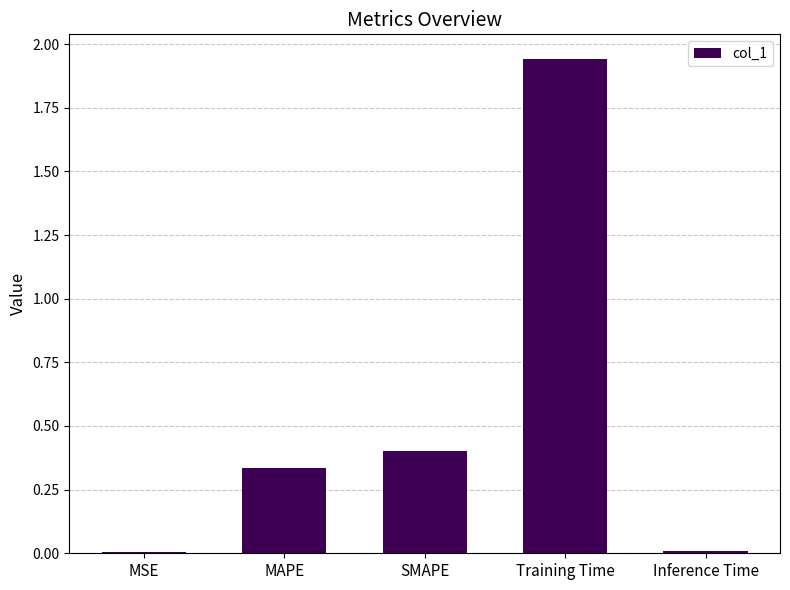

What is the sum of the values at SMAPE and MAPE?

0.7